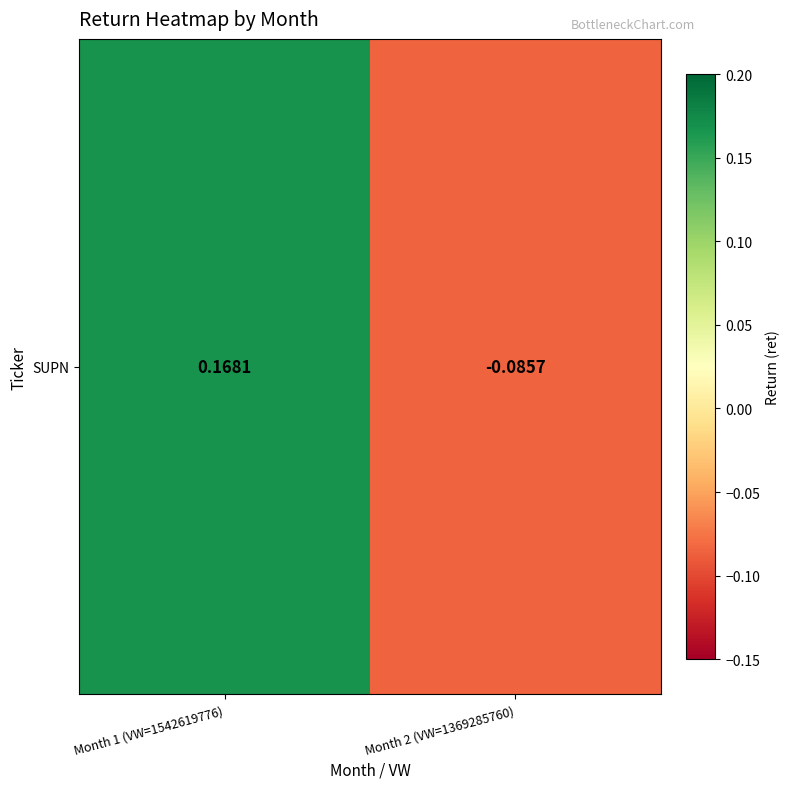

The chart shows a value of 0.0 at Month 1 (VW=1542619776). True or false?

False